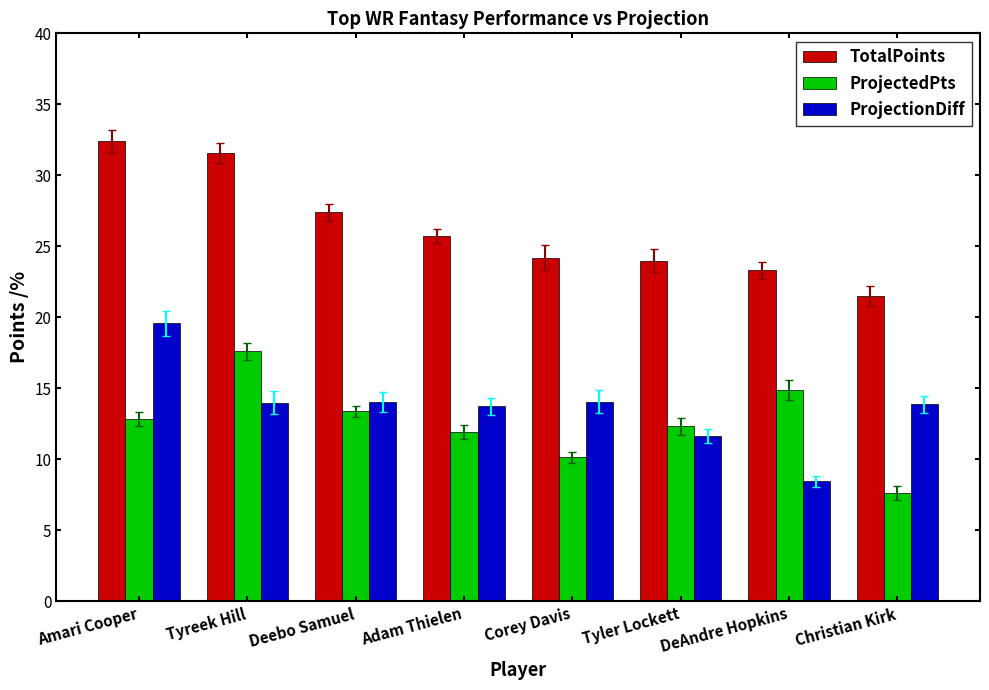

Which label corresponds to the smallest value in the chart?

Christian Kirk